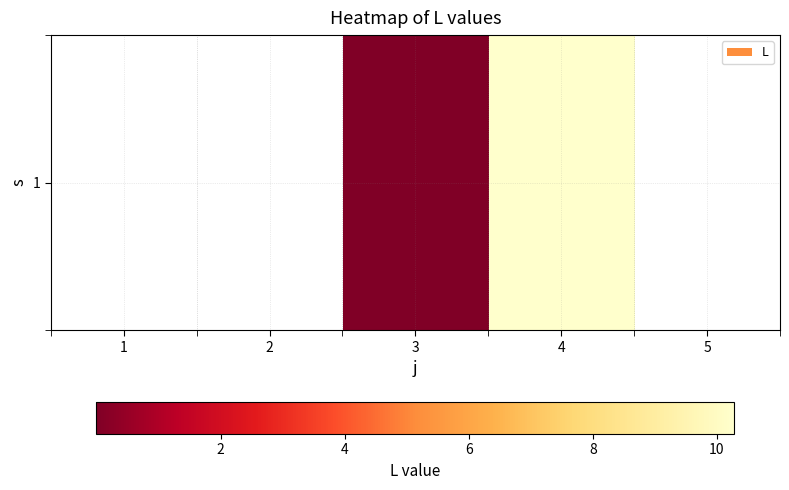

What is the change in value from 3 to 4?

+10.3